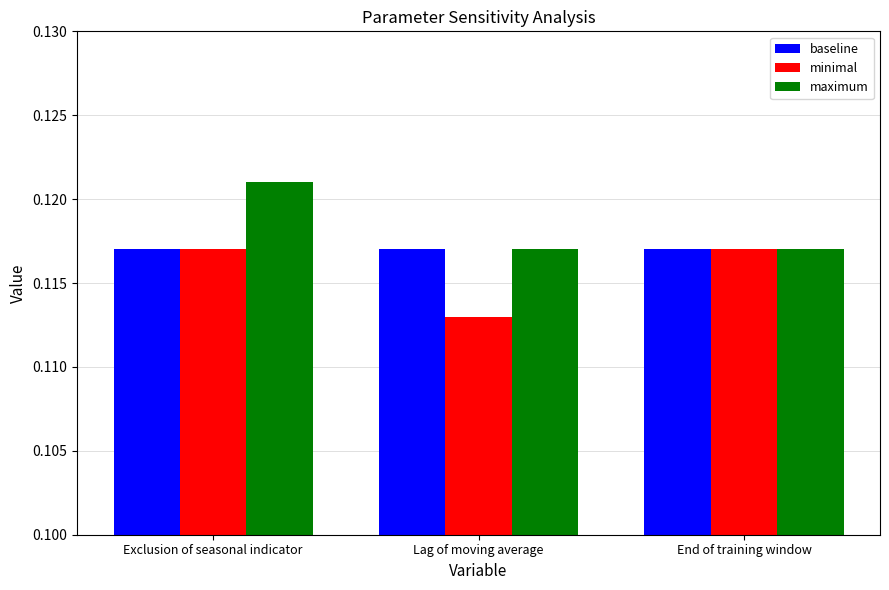

The baseline series shows 0.0 at Lag of moving average. True or false?

False